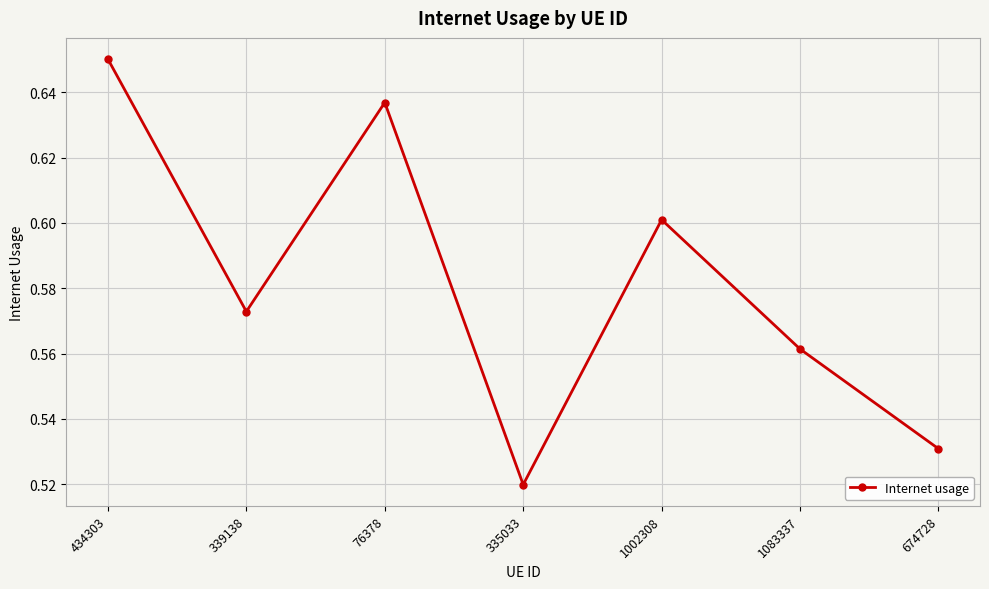

Which label corresponds to the largest value in the chart?

434303